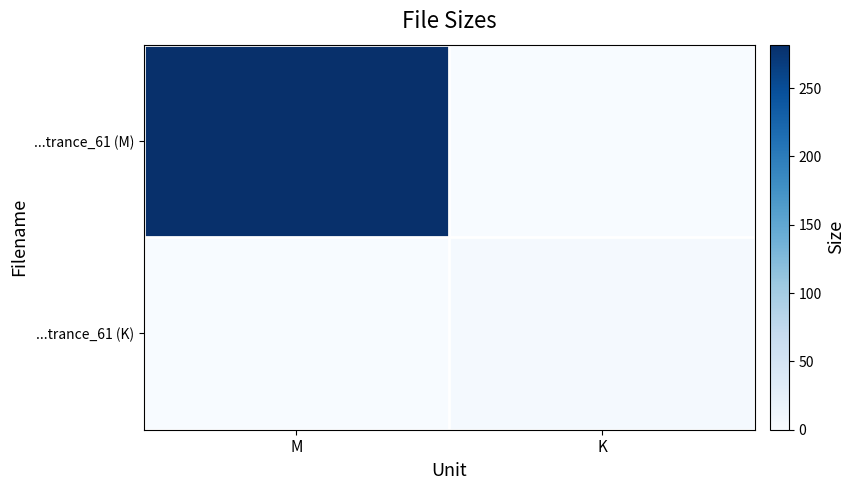

How many distinct data groups are displayed?

2